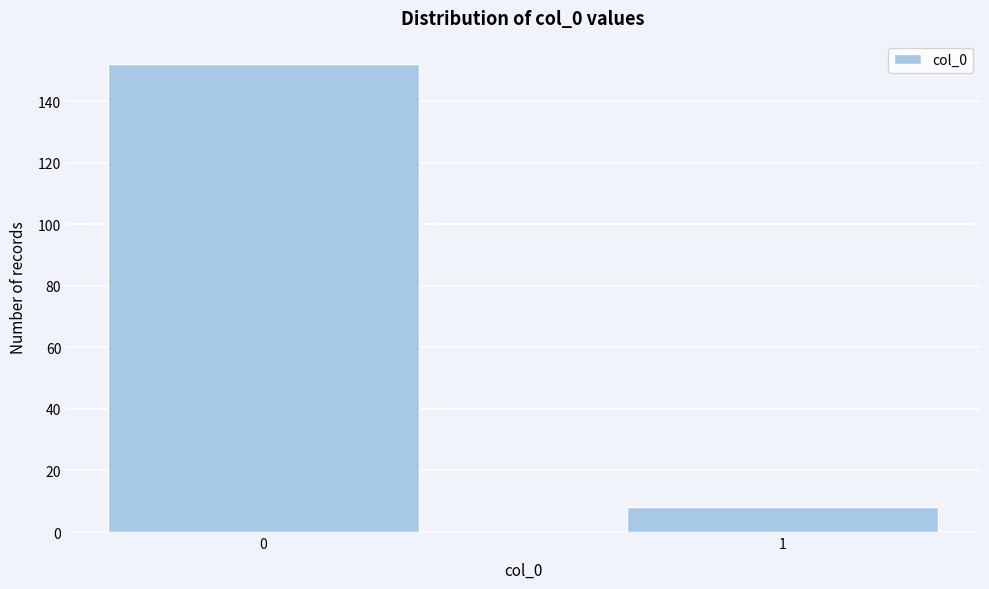

Reading left to right, what are all the values shown in this chart?

0=152	1=8